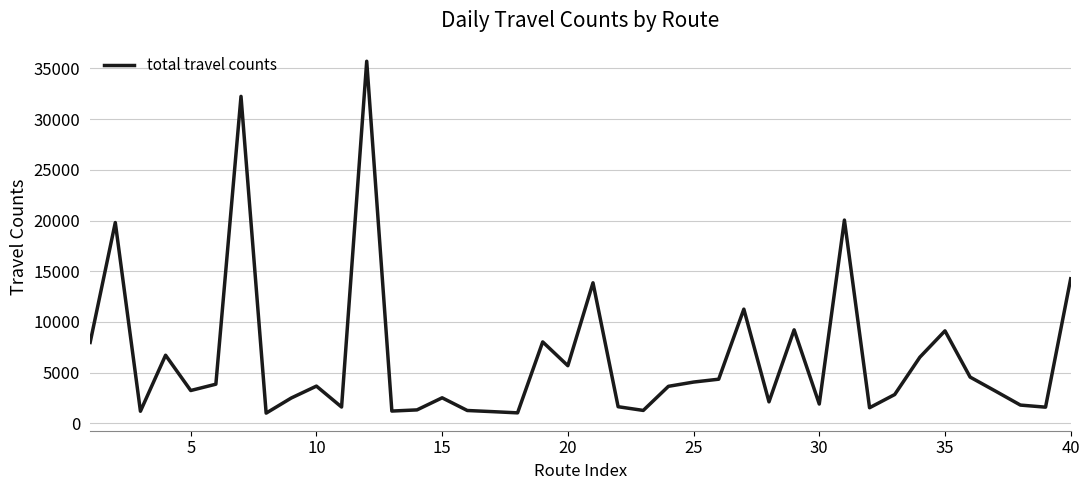

What is the minimum value shown in the chart?

1004